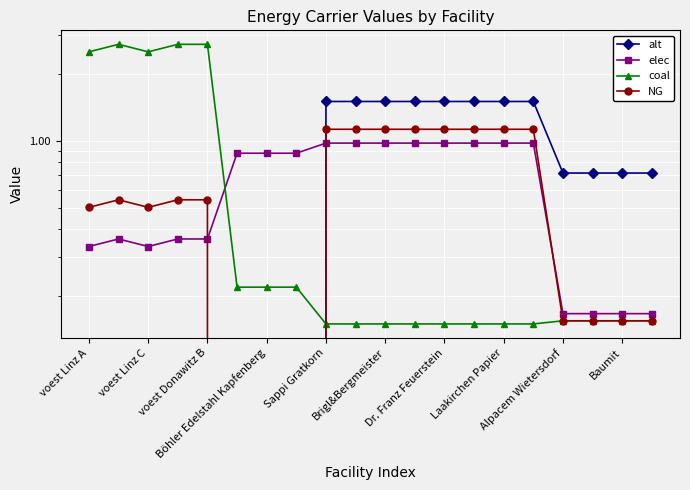

Rank the series by their maximum value, from highest to lowest.

coal, alt, NG, elec